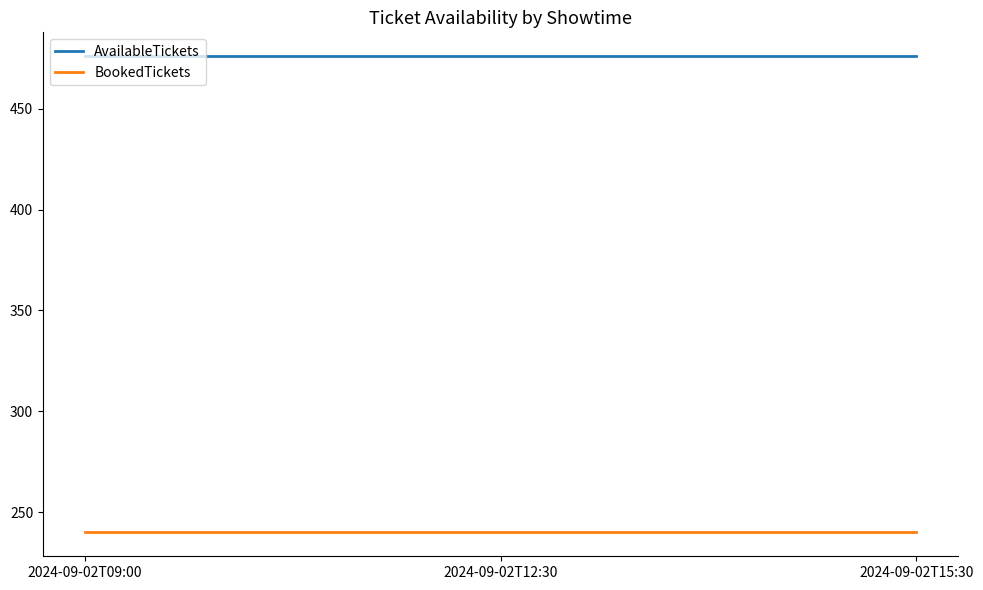

At how many categories does at least one series exceed 343?

3